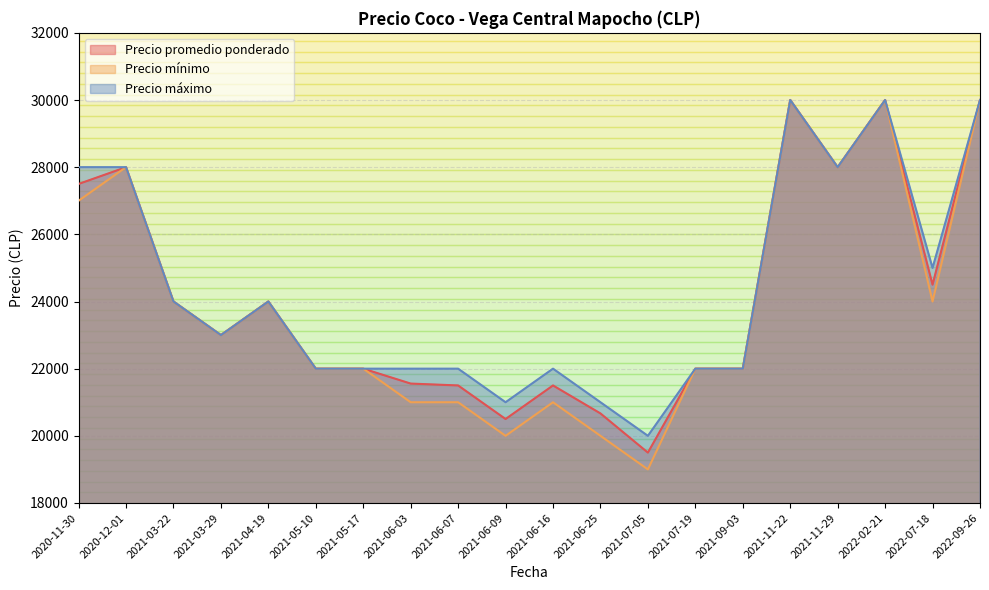

Which series changed the most between 2021-06-07 and 2021-11-22?

Precio mínimo